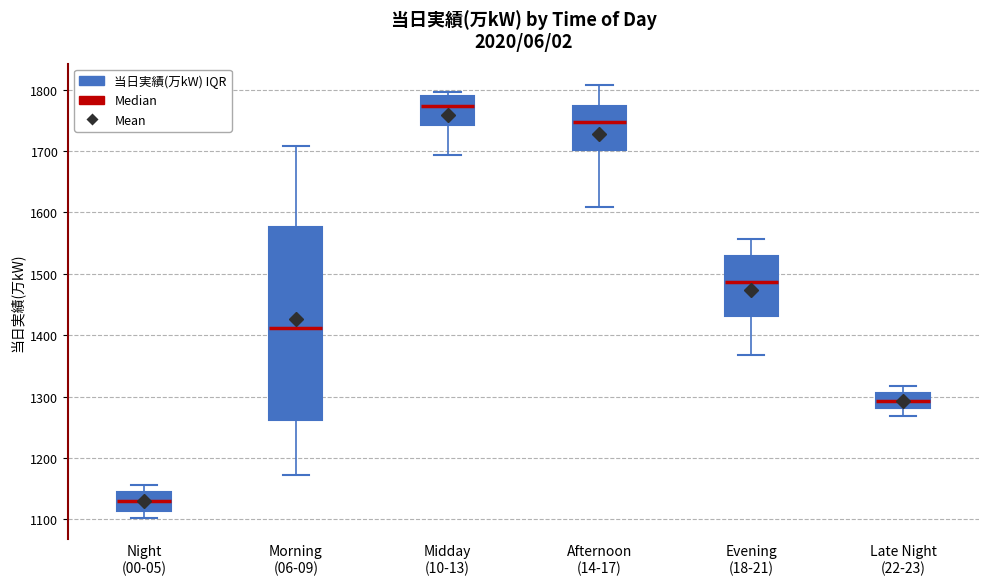

Reading left to right, read every box against the y-axis: the position of its median line, the range the box covers, and the ends of its whiskers. The values are not printed on the chart, so give them approximately, as read against the axis.

Night (00-05): median 1130, box 1110 to 1140, whiskers 1100 to 1160
Morning (06-09): median 1410, box 1260 to 1580, whiskers 1170 to 1710
Midday (10-13): median 1770, box 1740 to 1790, whiskers 1690 to 1800
Afternoon (14-17): median 1750, box 1700 to 1770, whiskers 1610 to 1810
Evening (18-21): median 1490, box 1430 to 1530, whiskers 1370 to 1560
Late Night (22-23): median 1290, box 1280 to 1310, whiskers 1270 to 1320